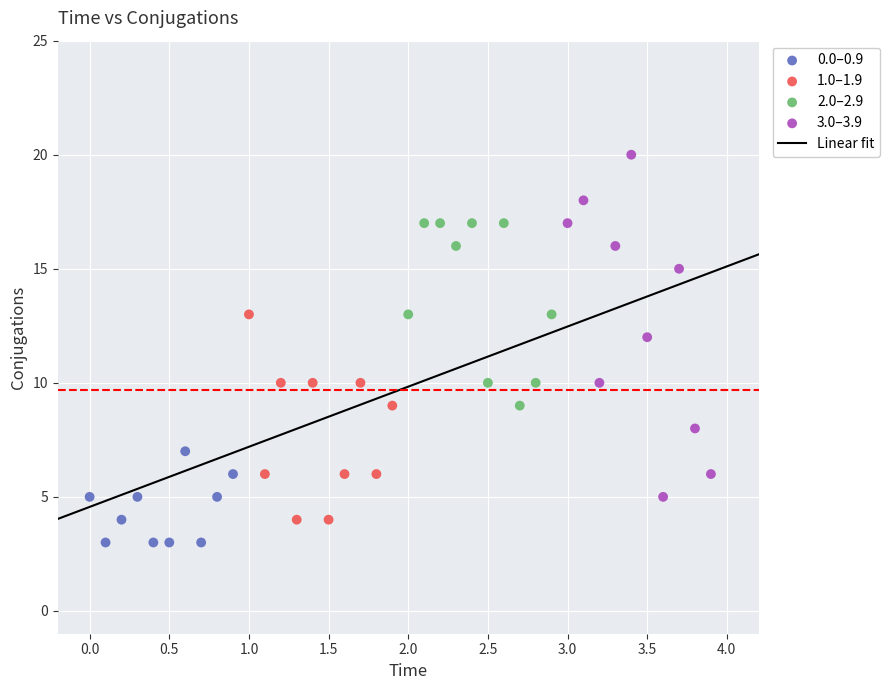

Which series has the largest Y range (max minus min)?

3.0–3.9